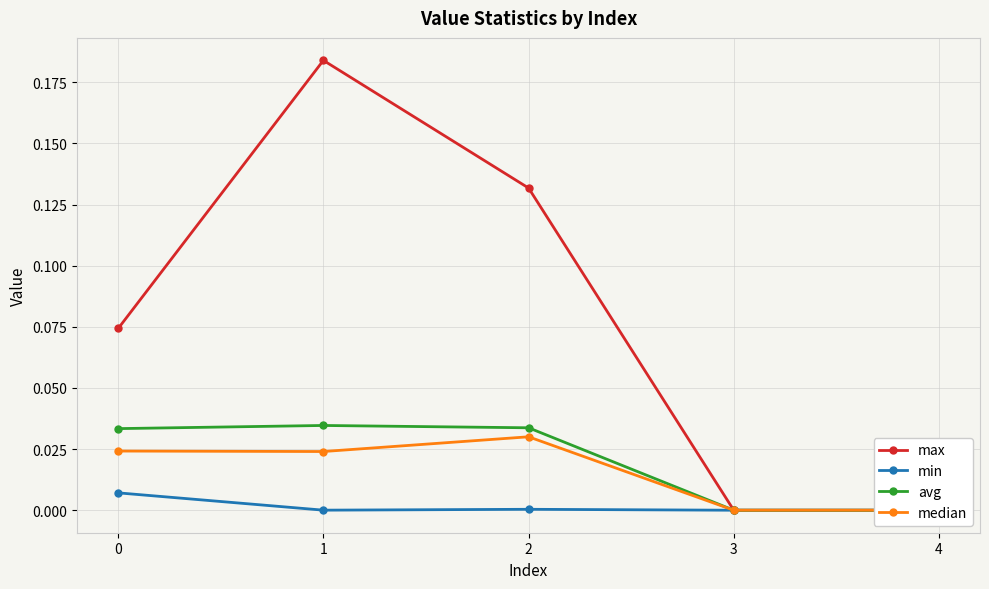

What is the total value across all series at 2?

0.2